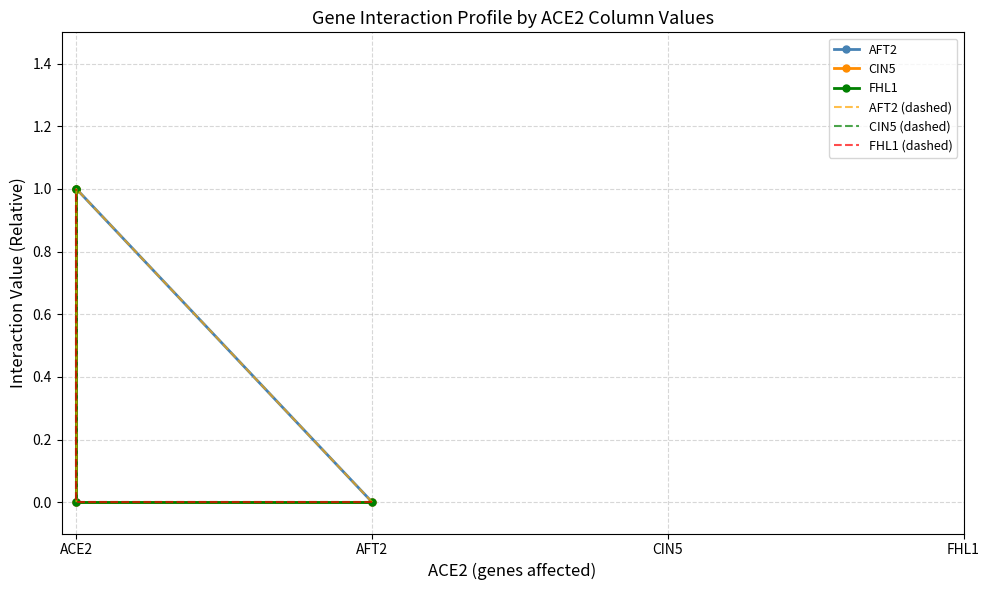

What is the label of the 1st point from the left?

AFT2